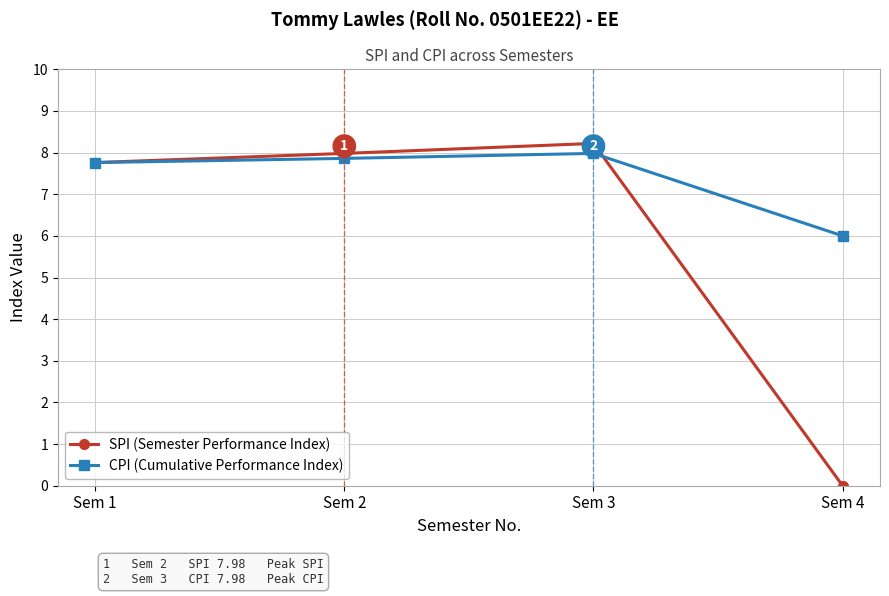

Between Sem 3 and Sem 4, which series saw the biggest shift?

SPI (Semester Performance Index)